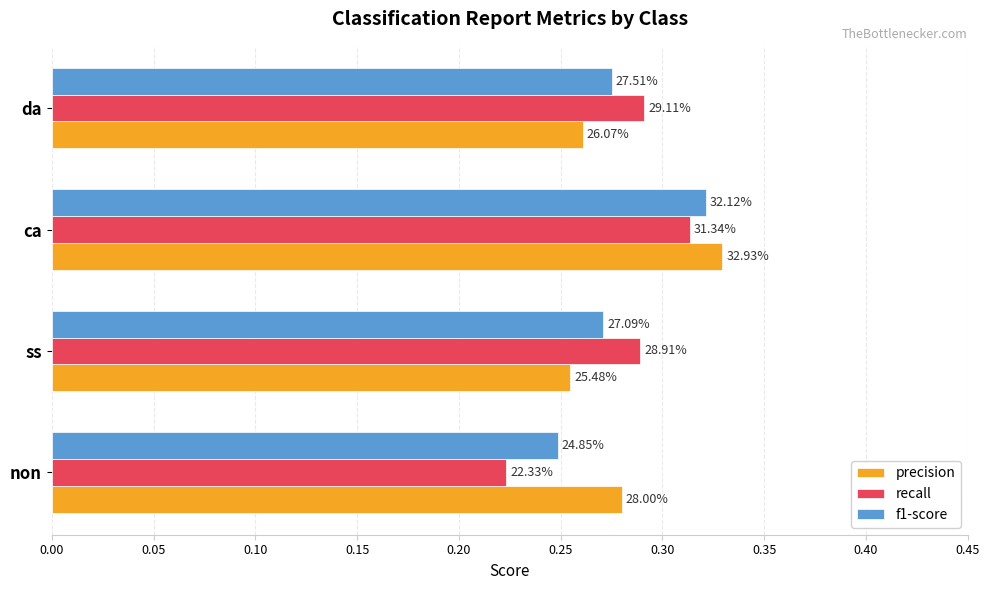

What is the difference between the maximum and minimum values in the f1-score series?

0.1